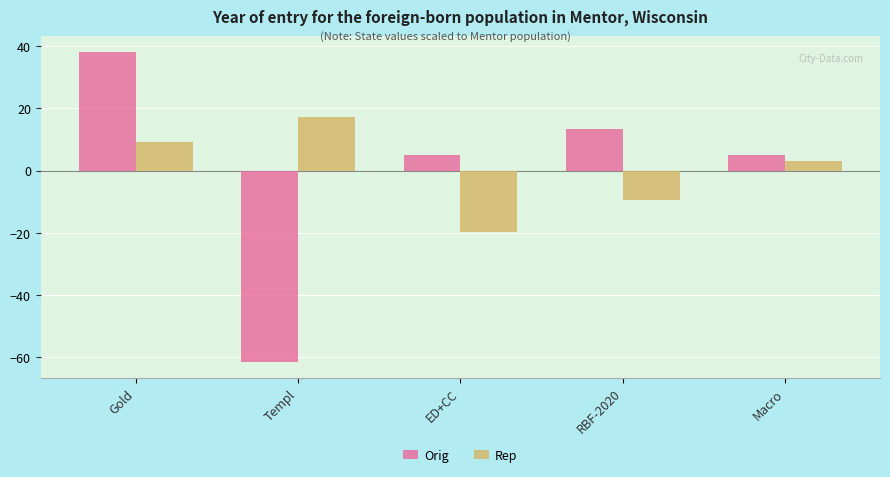

What is the label of the 3rd bar from the right?

ED+CC